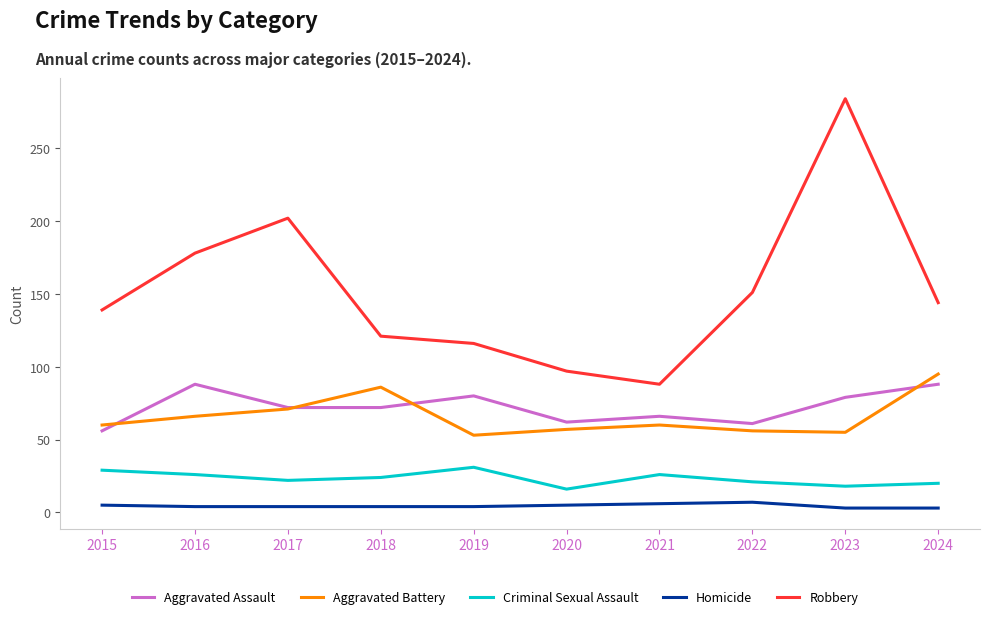

How many lines are shown in the chart?

5